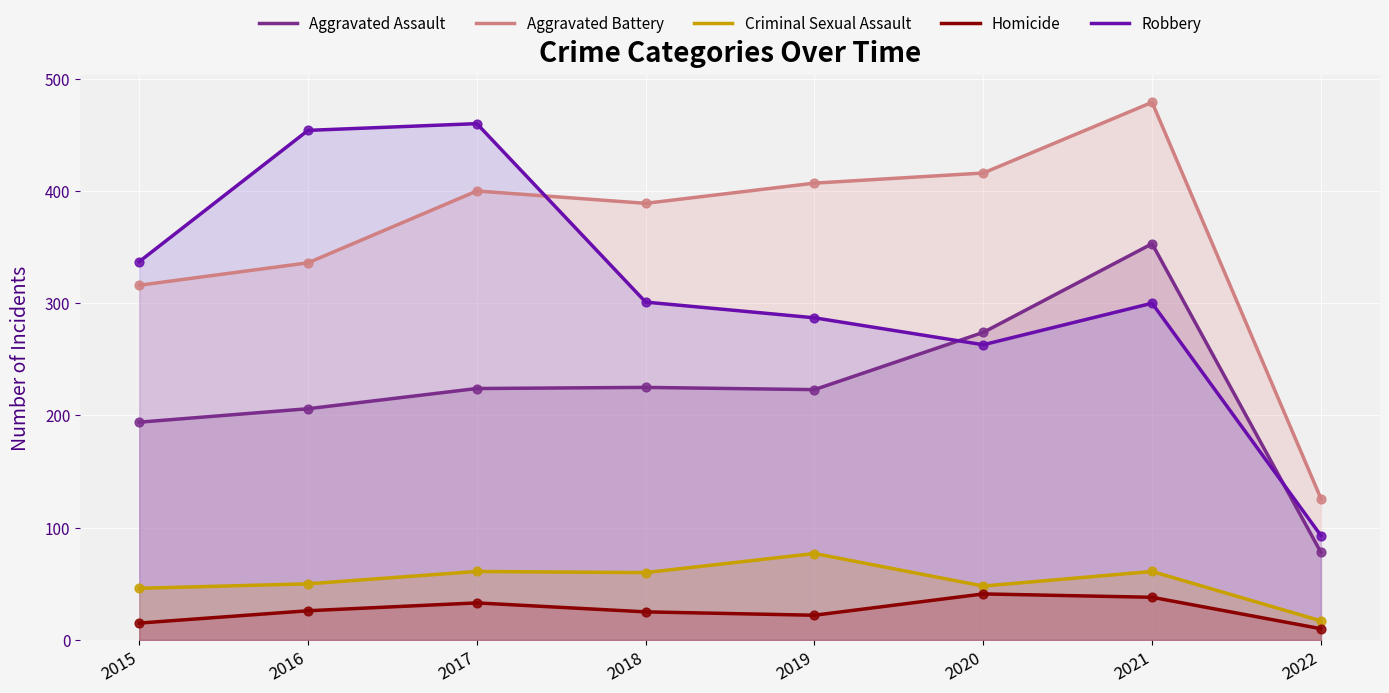

Which series has the widest spread of Y values?

Robbery